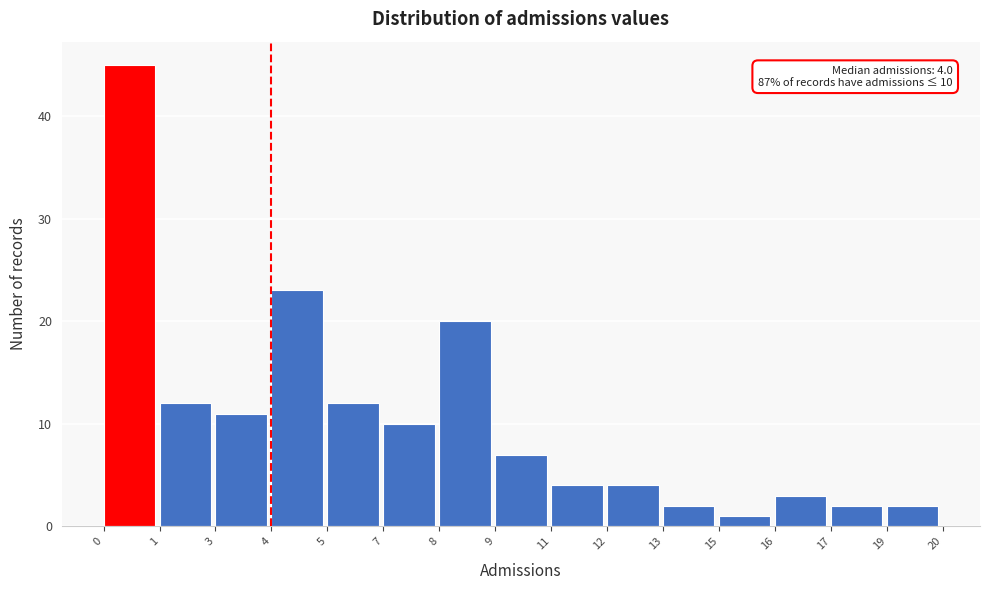

Reading left to right, transcribe all the data shown in this chart.

45	12	11	23	12	10	20	7	4	4	2	1	3	2	2